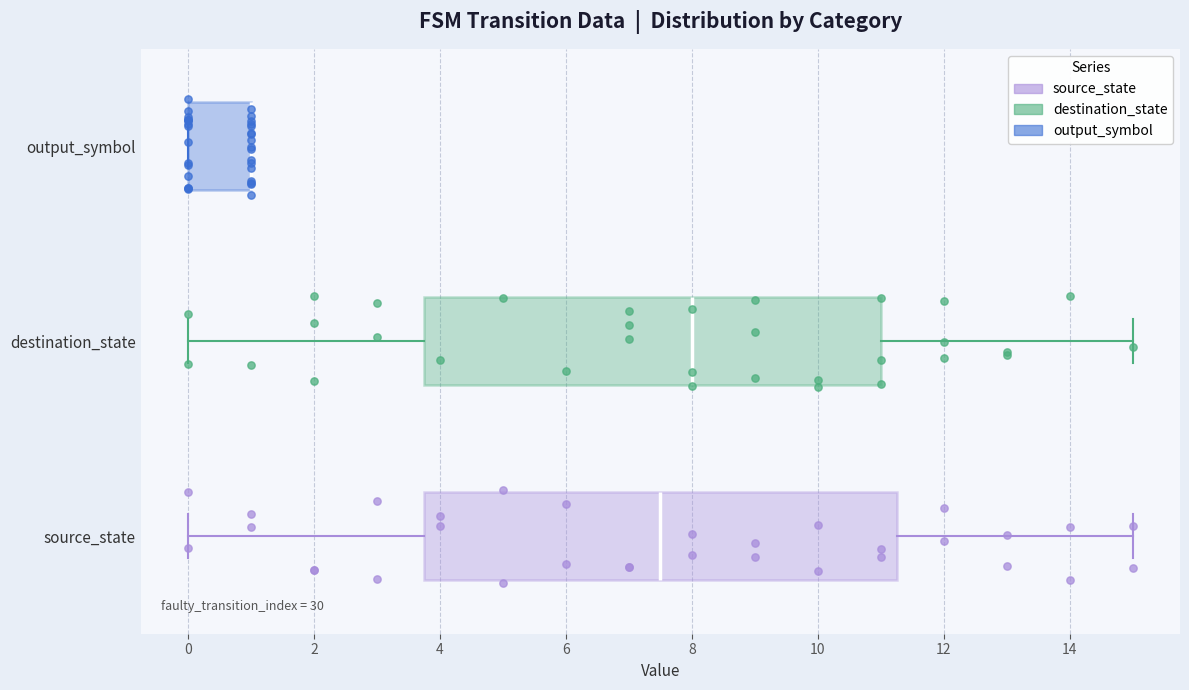

Reading bottom to top, read every box against the x-axis: the position of its median line, the range the box covers, and the ends of its whiskers. The values are not printed on the chart, so give them approximately, as read against the axis.

source_state: median 7.6, box 3.8 to 11.2, whiskers 0.0 to 15.0
destination_state: median 8.0, box 3.8 to 11.0, whiskers 0.0 to 15.0
output_symbol: median 1.0 (drawn on the box's right edge), box 0.0 to 1.0, whiskers 0.0 to 1.0